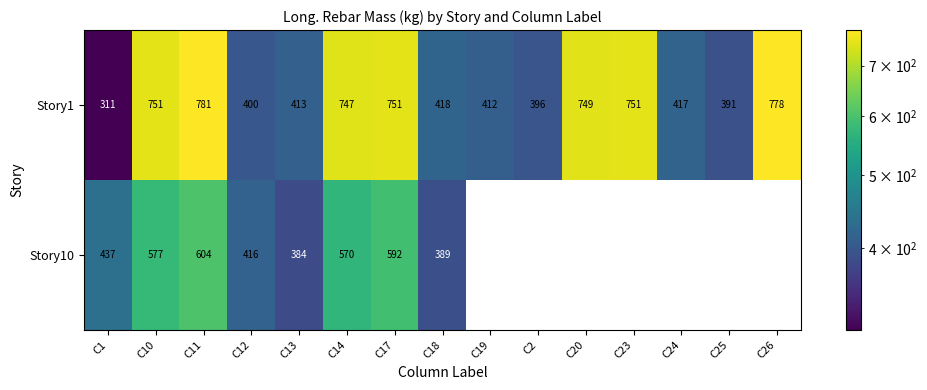

Count the number of categories in the chart.

15